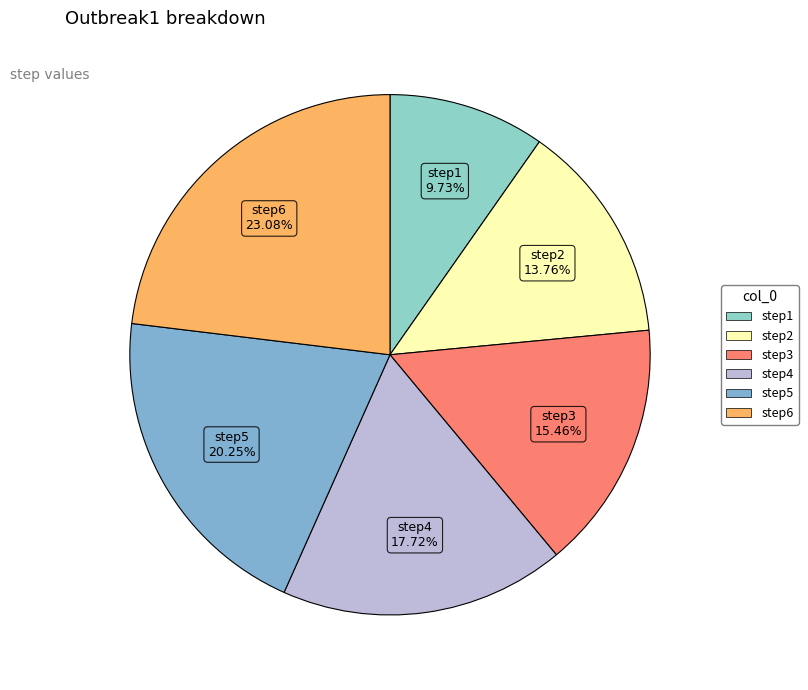

To the nearest percent, what percentage of the pie is step1?

10%